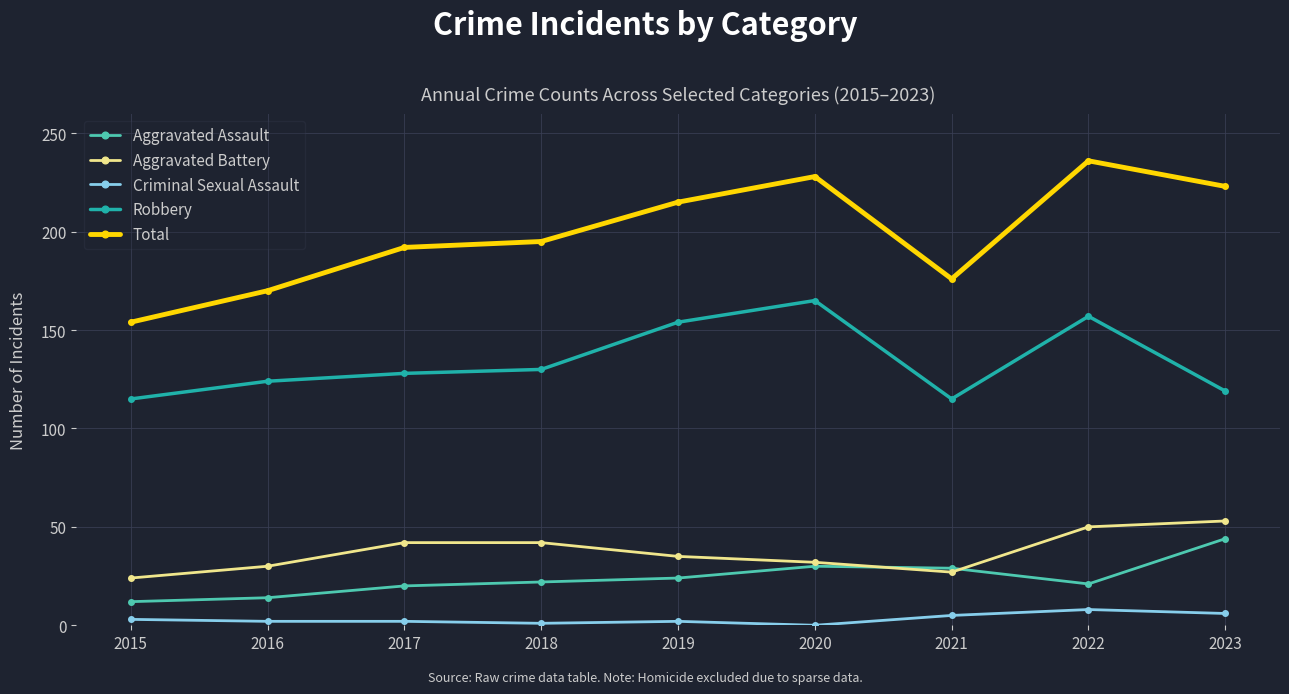

What is the total value across all series at 2023?

445